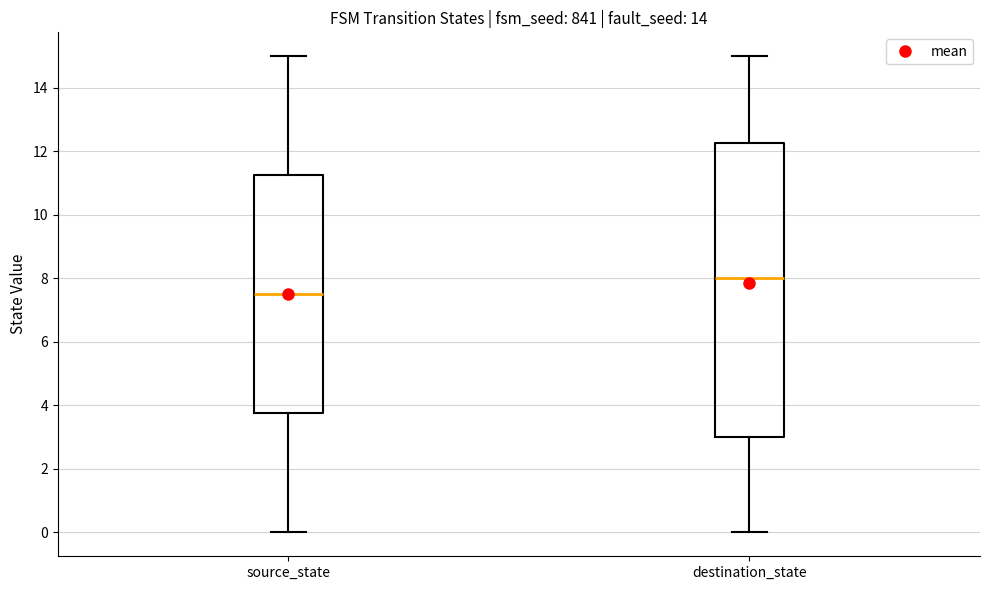

Where is the upper edge of the box for source_state on the y-axis? The values are not printed on the chart, so give them approximately, as read against the axis.

11.2